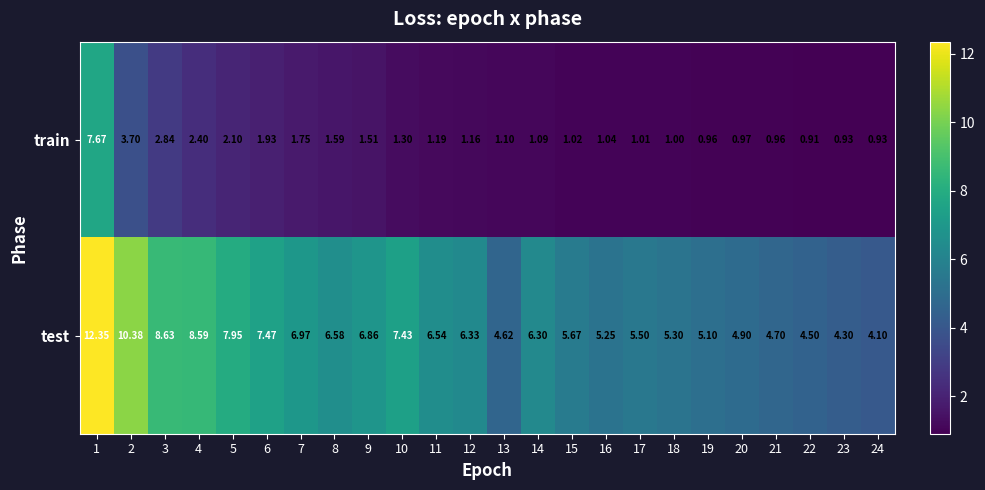

List the series in order of their overall mean, lowest first.

train, test